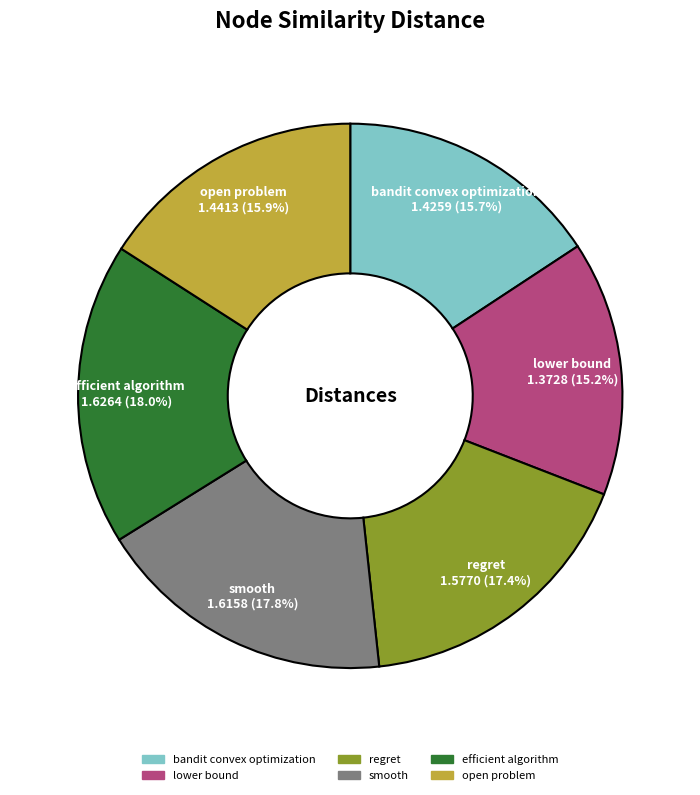

Count the number of slices in the pie.

6